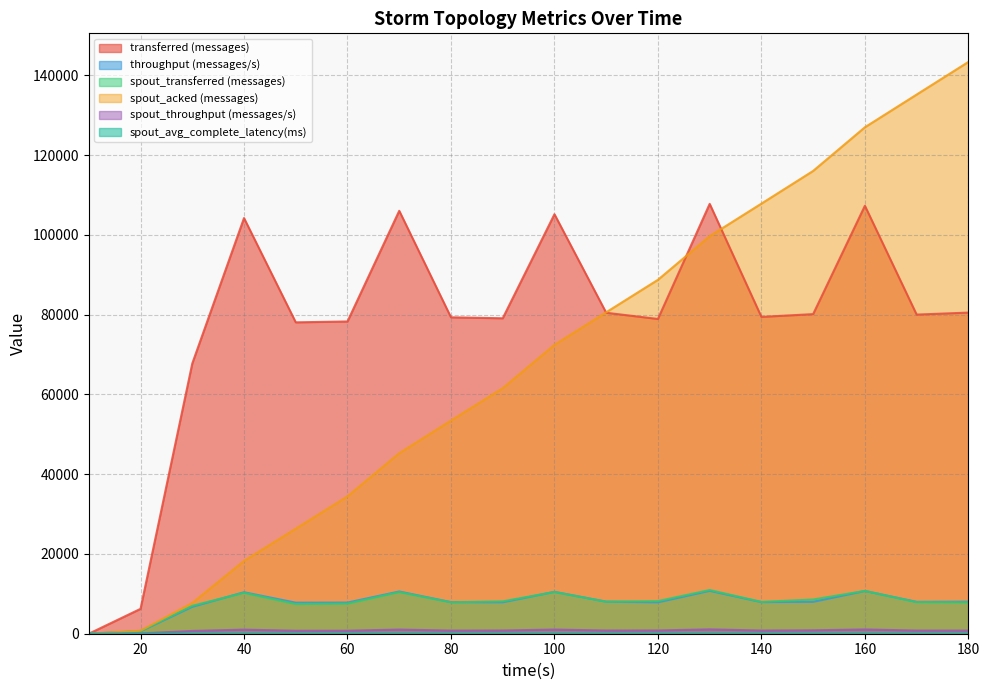

What is the maximum value shown in the chart?

143340.0